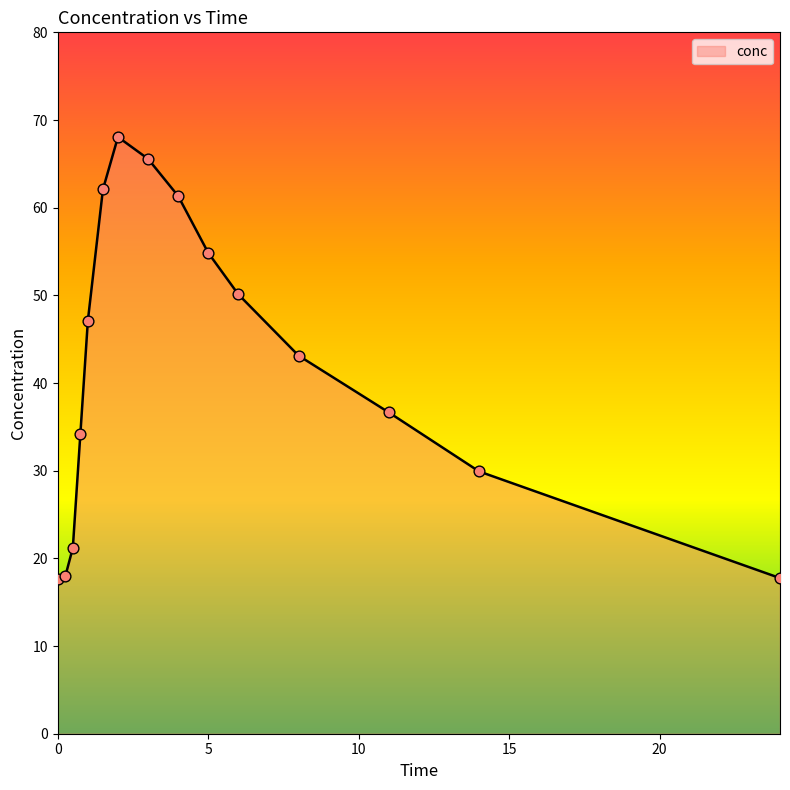

What is the maximum value shown in the chart?

68.1